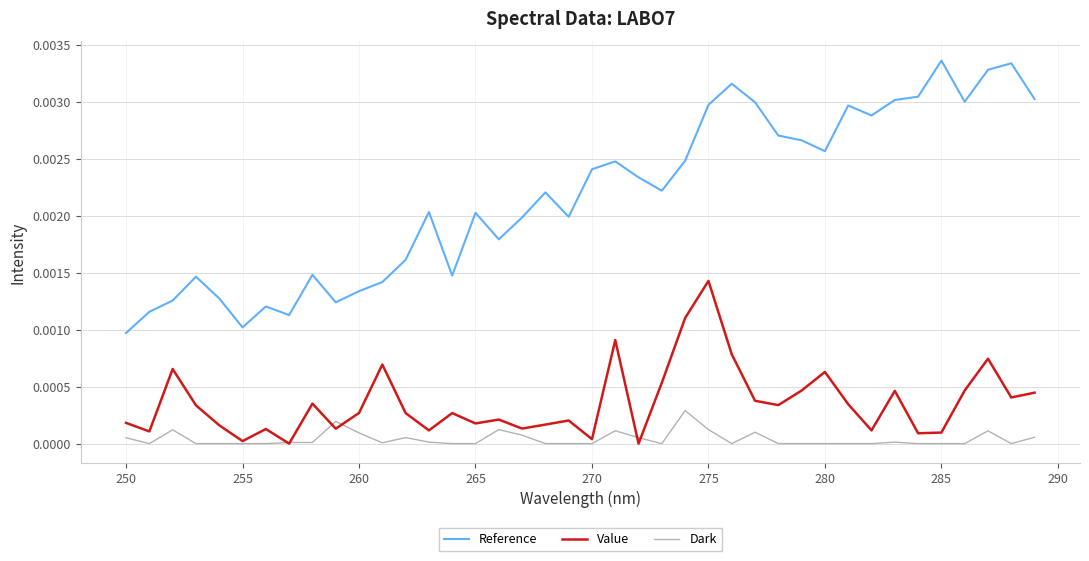

List the series in order of their peak value, lowest first.

Dark, Value, Reference